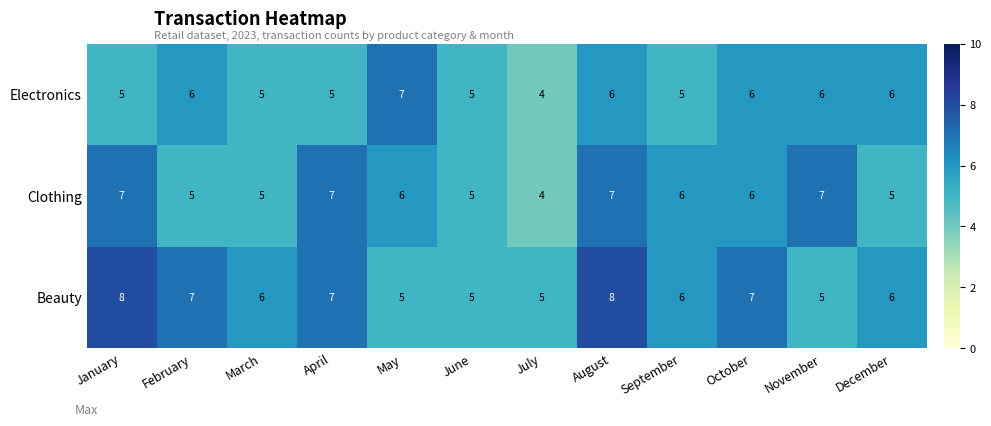

At January, list the series in order from largest to smallest.

Beauty, Clothing, Electronics